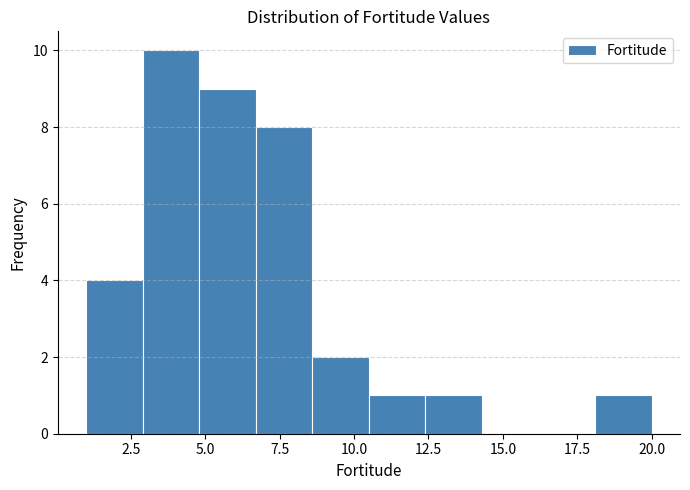

Read against the x-axis, roughly where is the centre of the tallest bar?

4.0